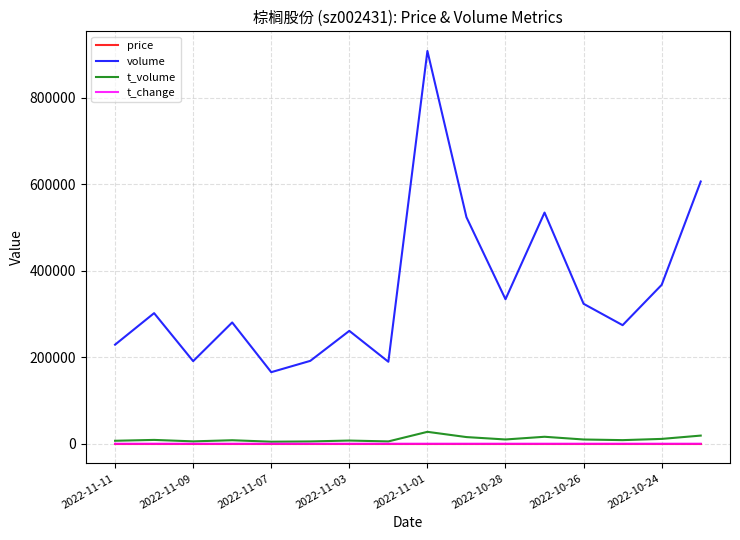

True or false: volume and t_change intersect in this chart.

False